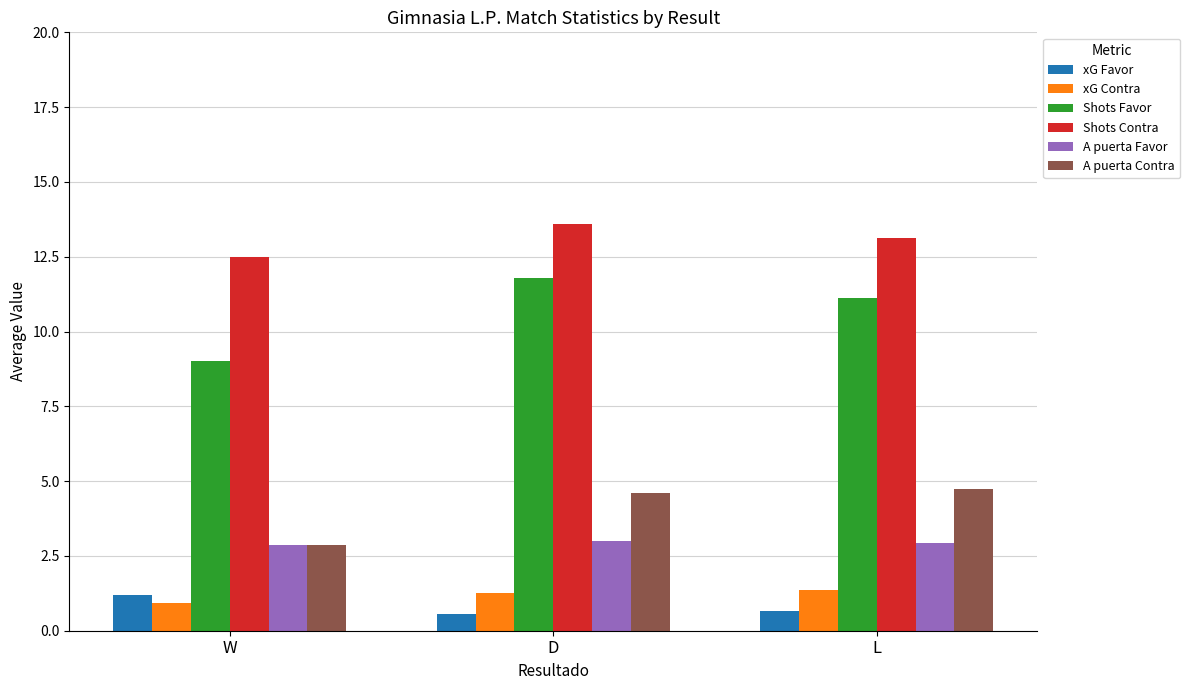

What position from the right is D?

2